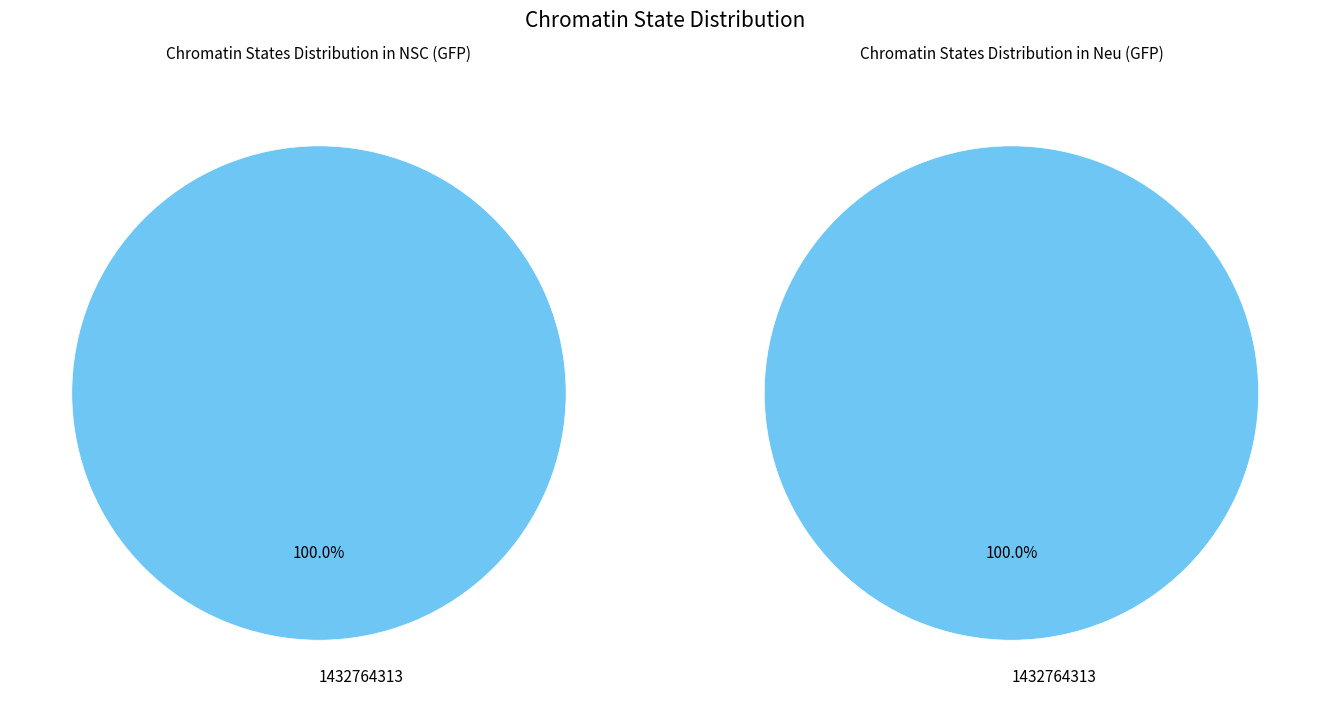

Is it true that 1432764313 is 99% of the pie?

False